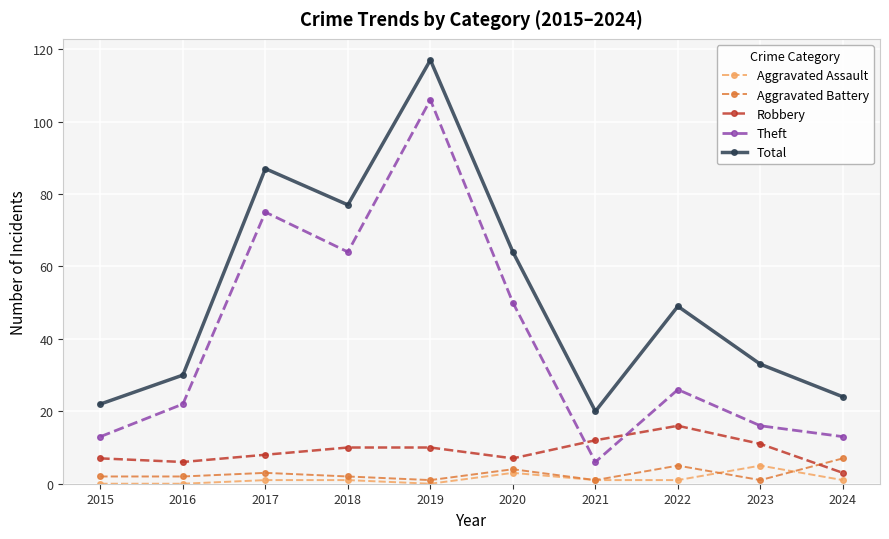

What is the average value of the Aggravated Battery series?

3